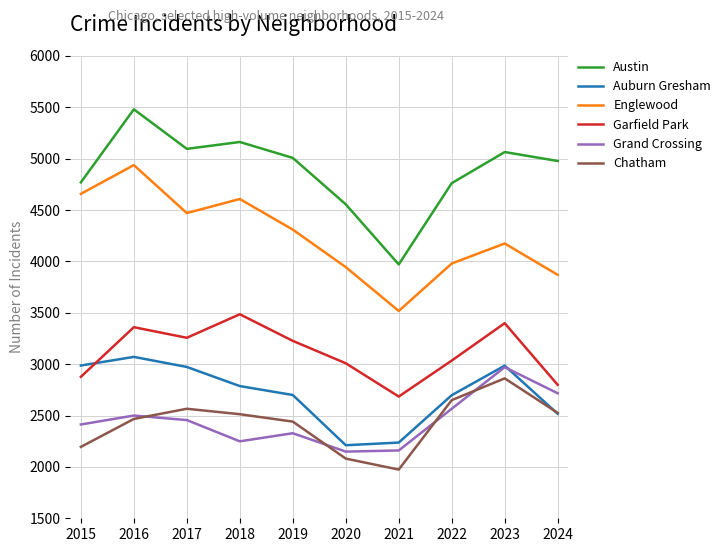

Which category has the lowest value in the Englewood series?

2021